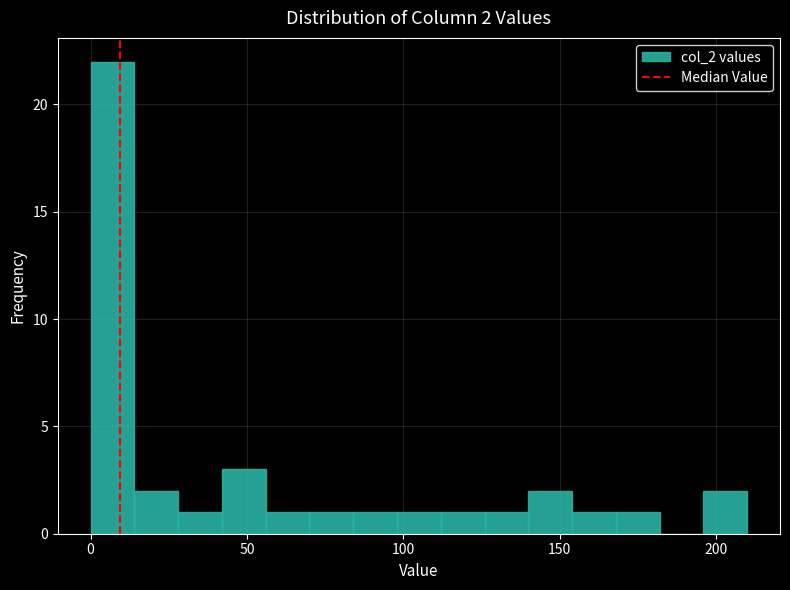

Read against the x-axis, roughly where is the centre of the tallest bar?

5